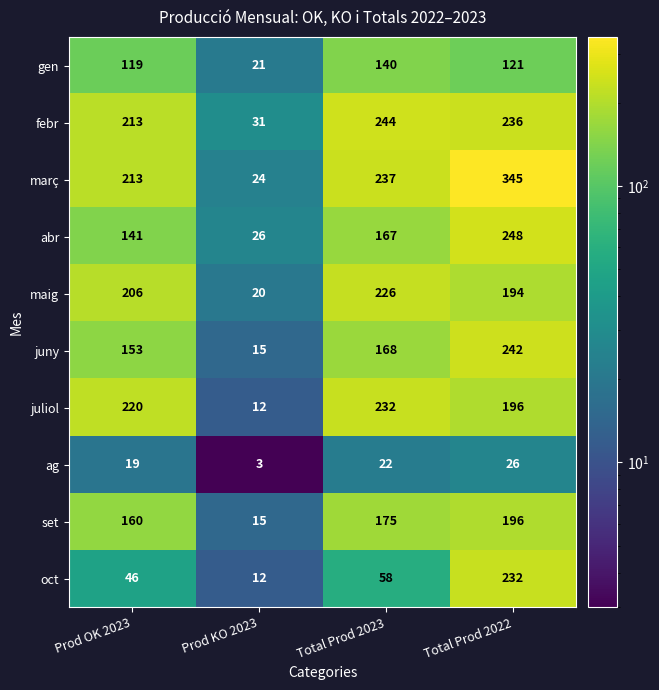

True or false: juliol has a value of 47 at Total Prod 2023.

False